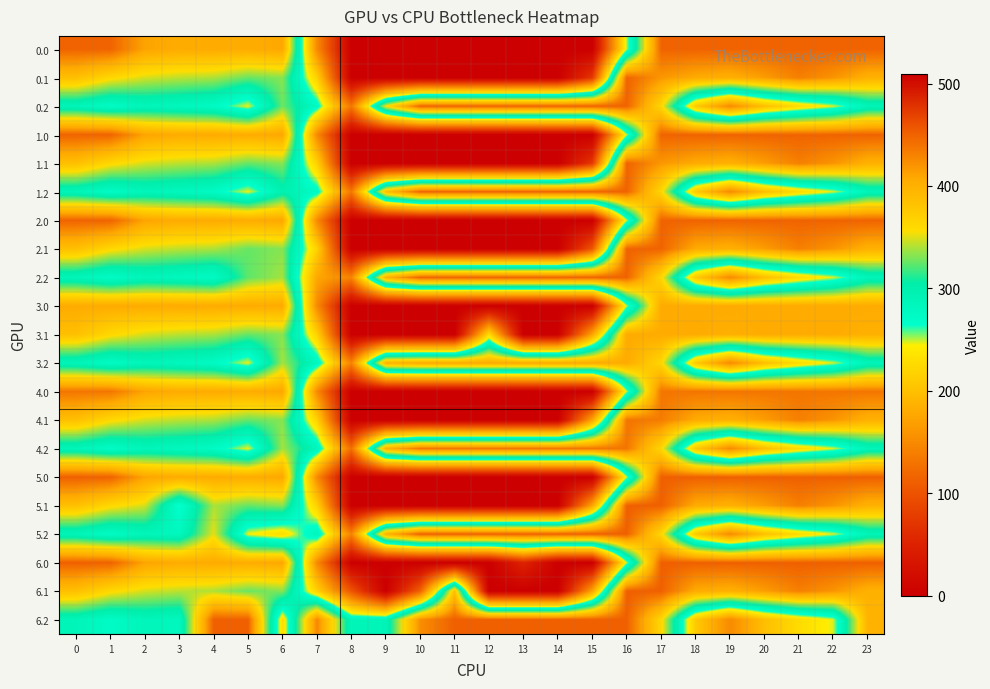

Between 4 and 1, which is larger?

1